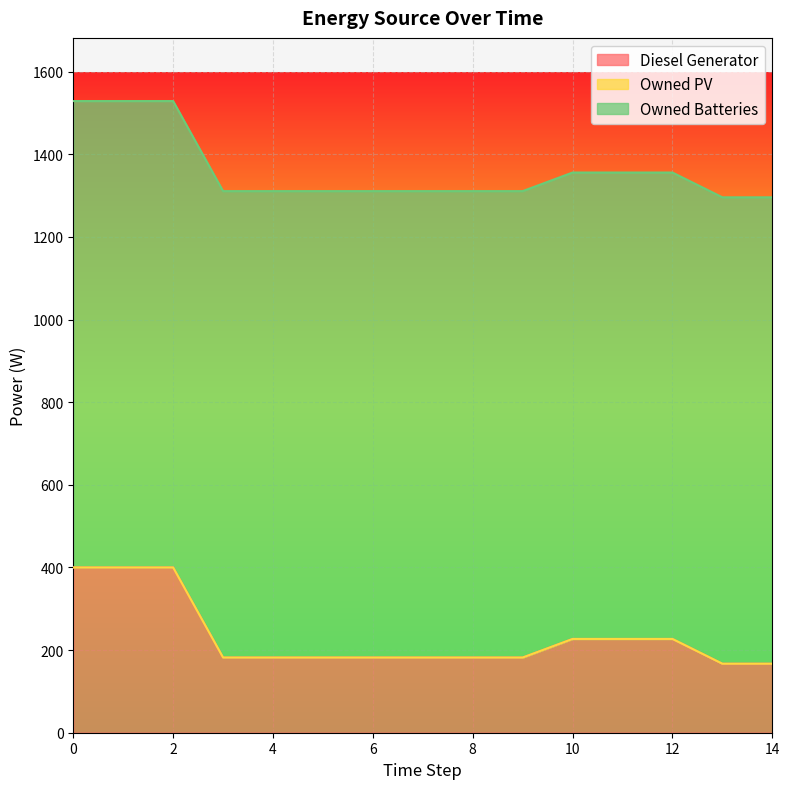

Which series has the largest range (max minus min)?

Diesel Generator